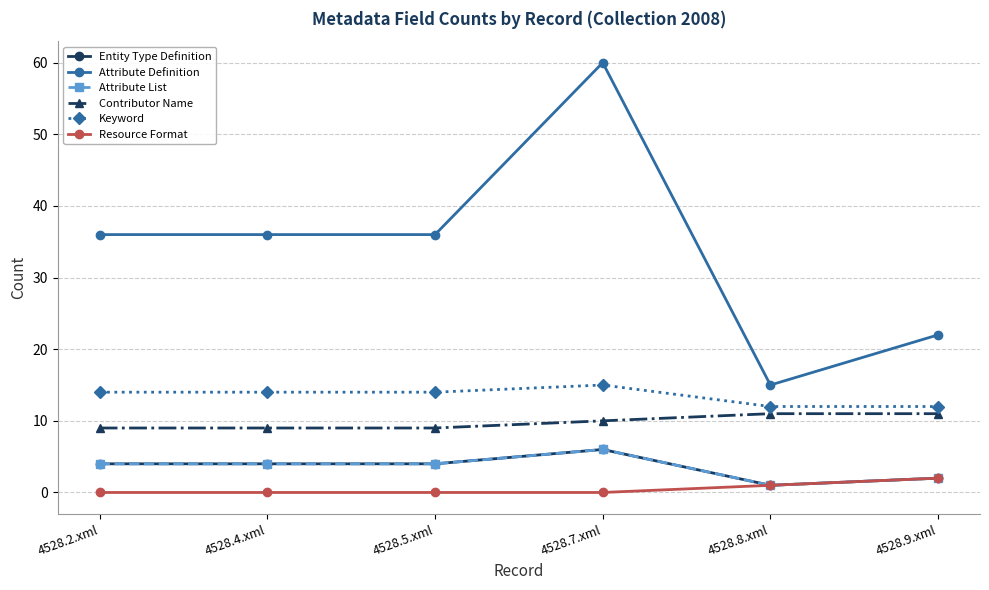

Does the chart have visible grid lines?

Yes